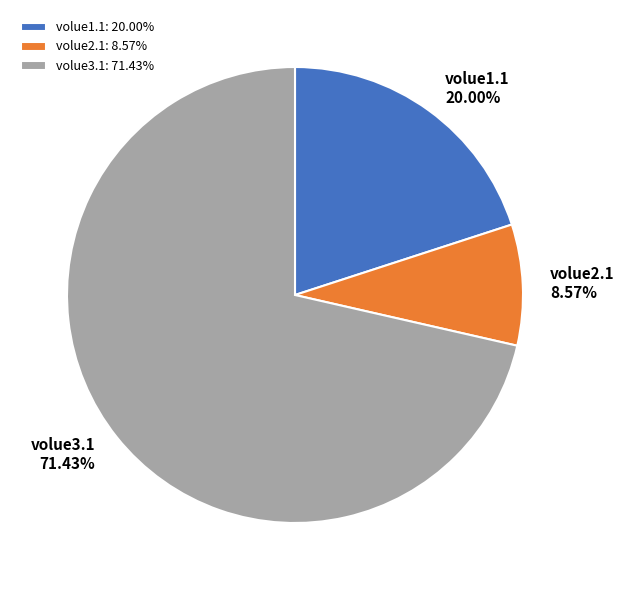

The volue2.1 slice represents 1% of the pie. True or false?

False